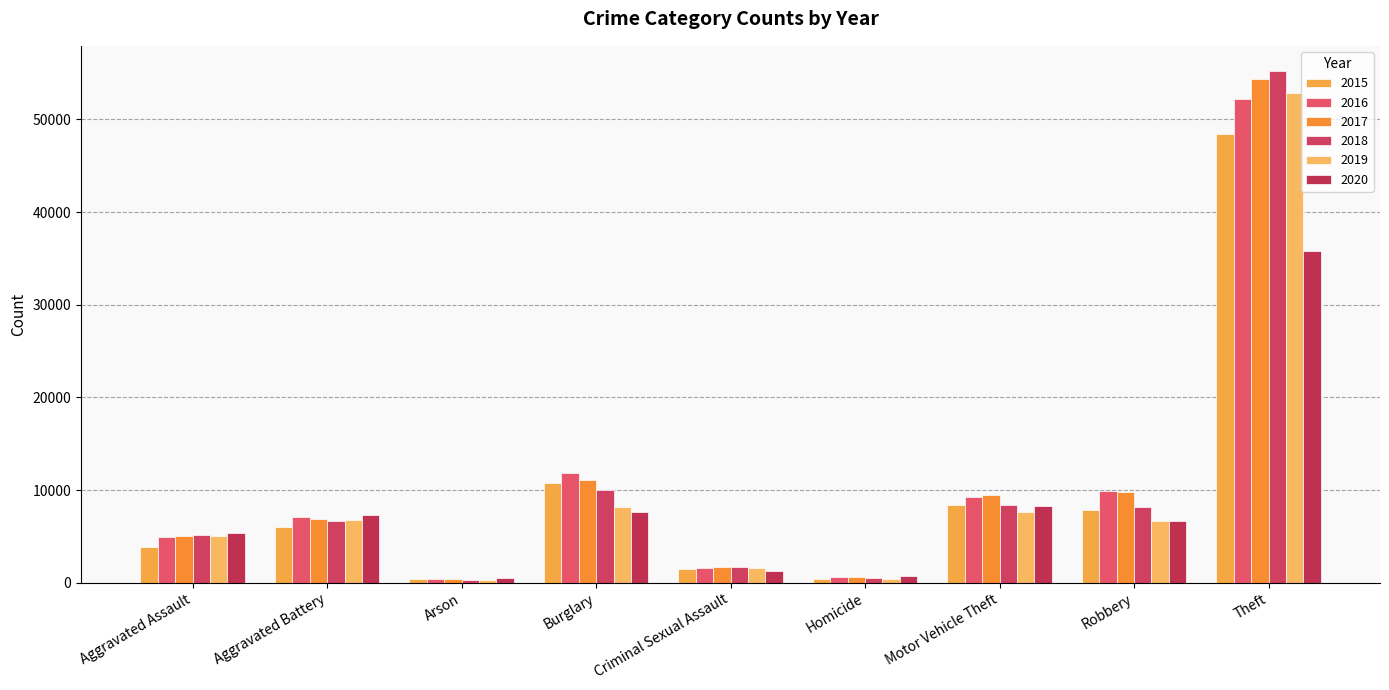

How many data points in 2020 are less than 6652?

4